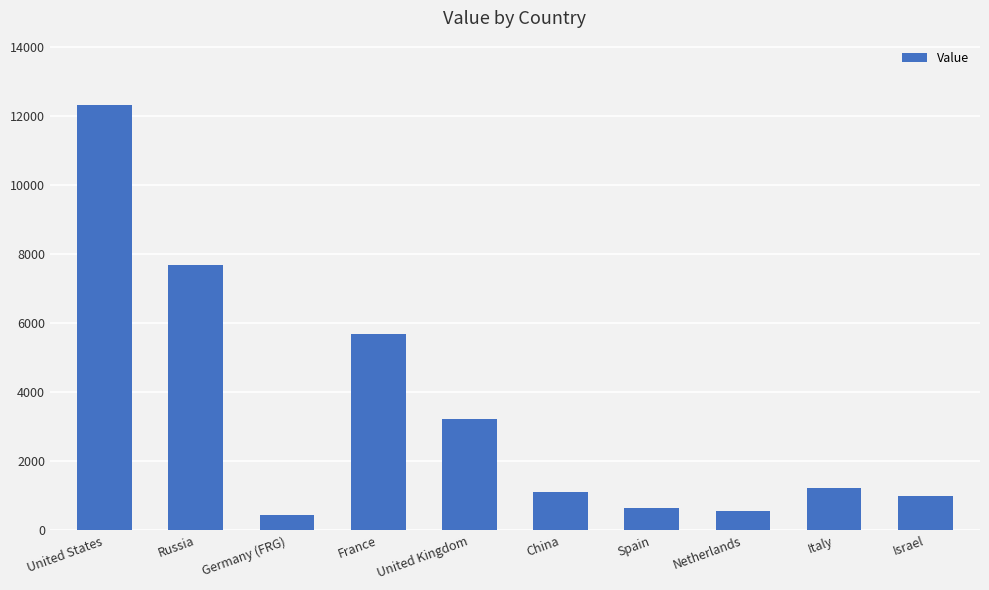

Reading right to left, transcribe all the data shown in this chart.

987	1234	567	657	1123	3214	5678	456	7689	12345